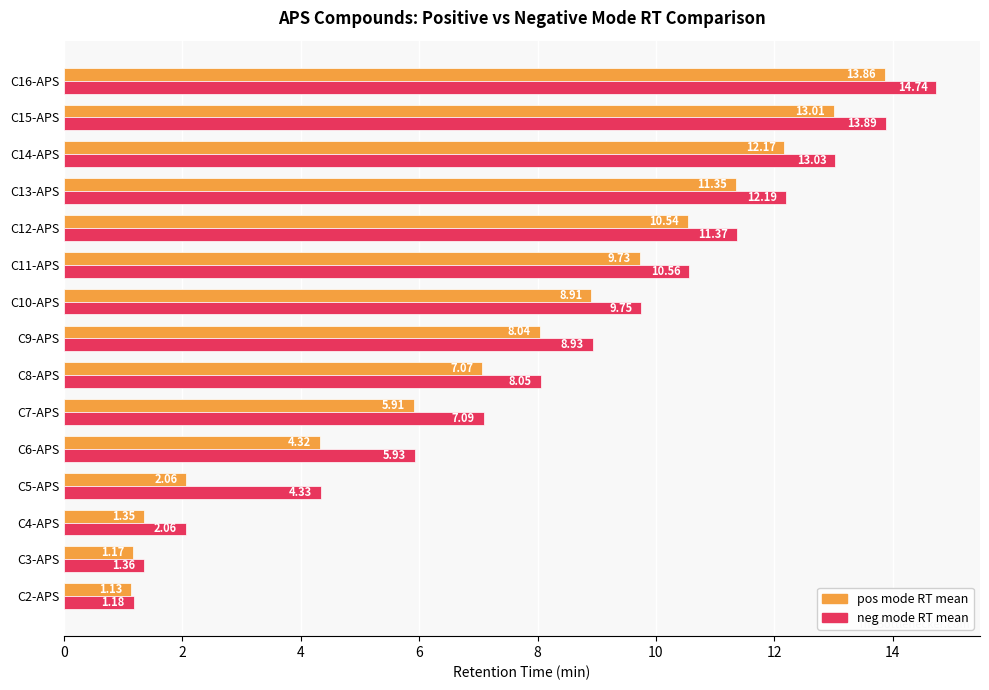

What is the sum of all pos mode RT mean values?

110.6